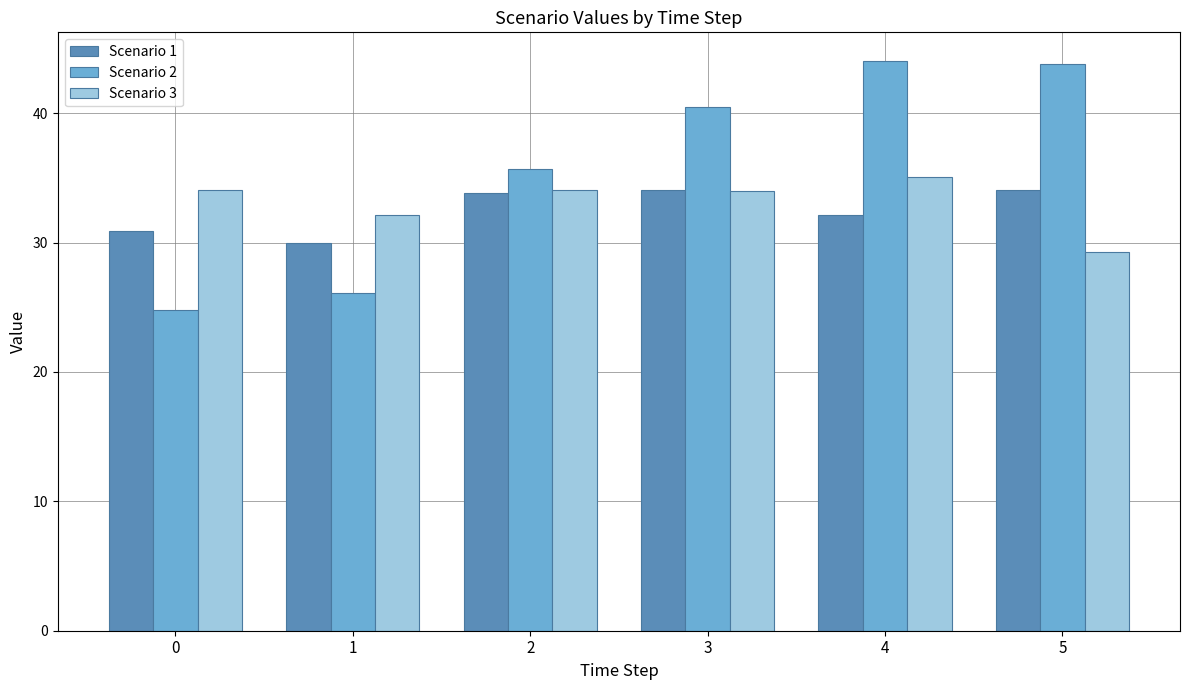

What is the maximum value shown in the chart?

44.0